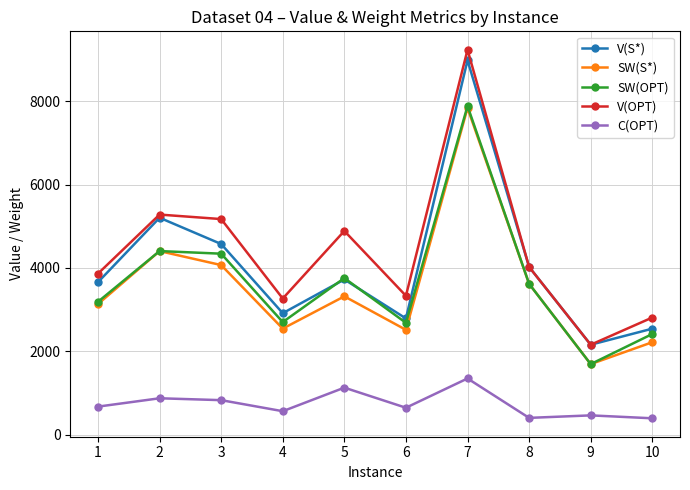

Count the number of categories in the chart.

10